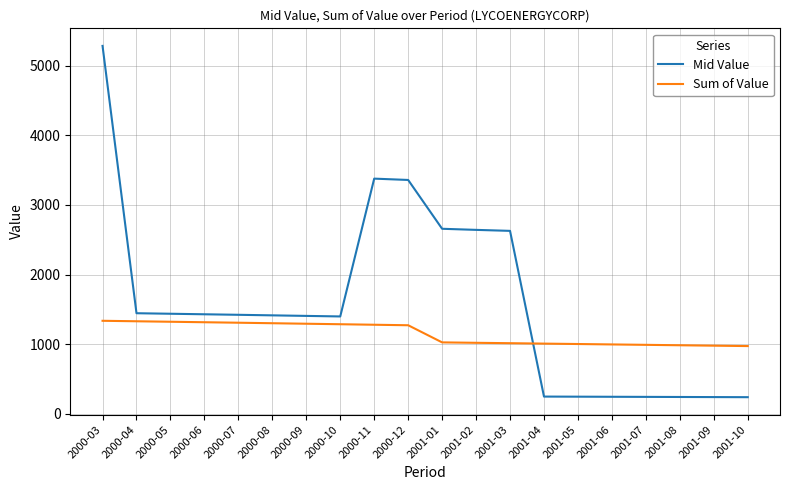

At which label does Sum of Value first exceed 1272?

2000-03